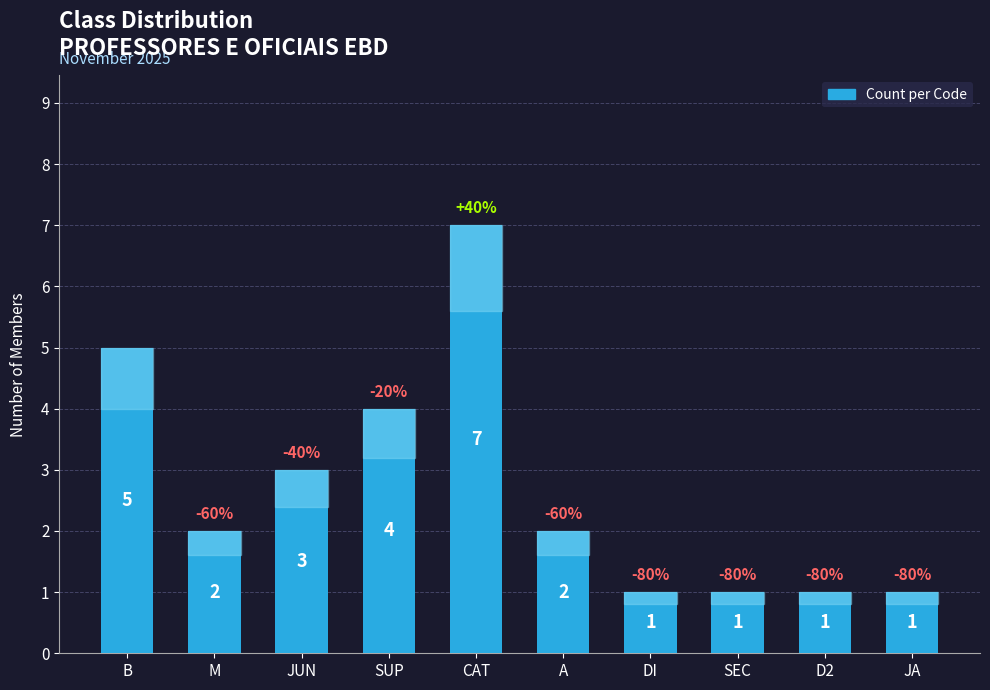

What is the average value?

3